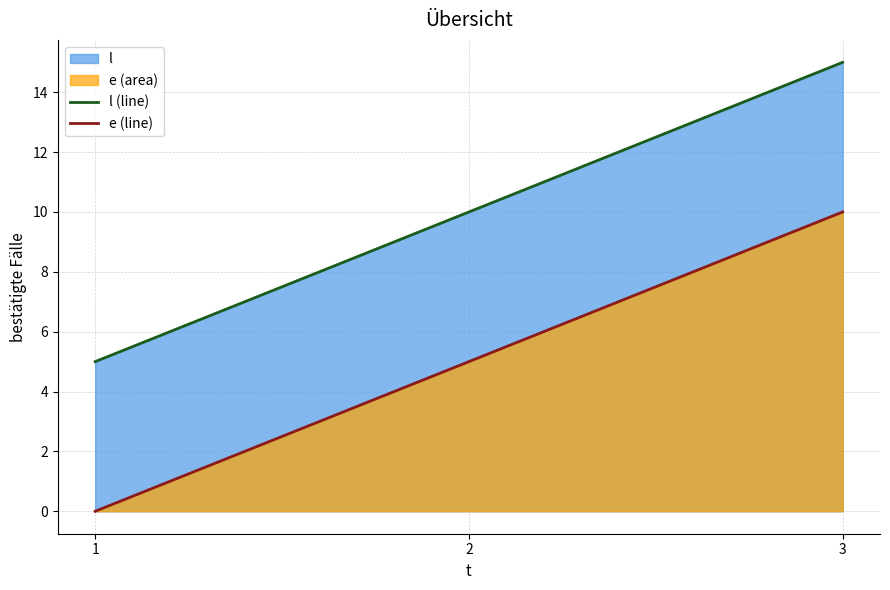

Reading left to right, transcribe all the data shown in this chart.

l (line): 5	10	15
e (line): 0	5	10